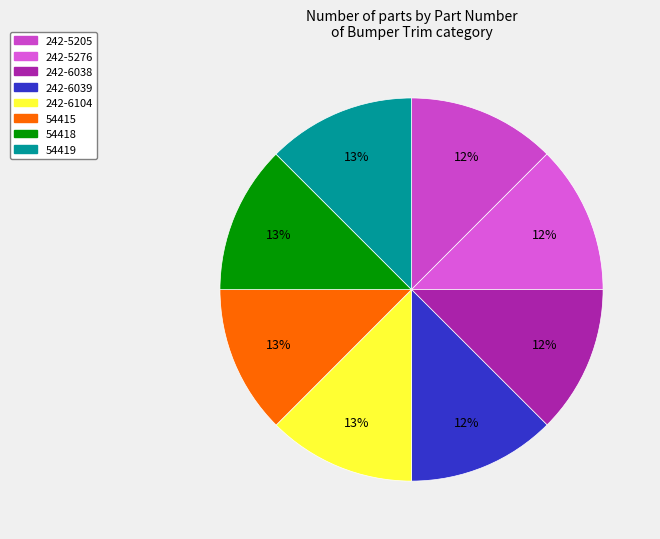

What percentage do 242-6039 and 242-5205 together represent?

25.0%